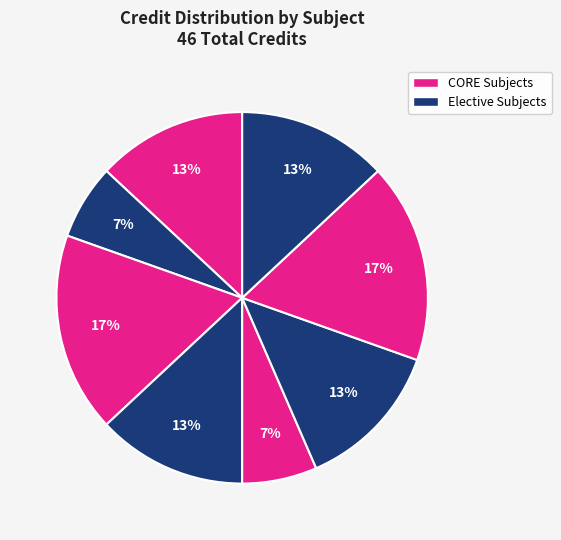

How many segments does this pie chart have?

8